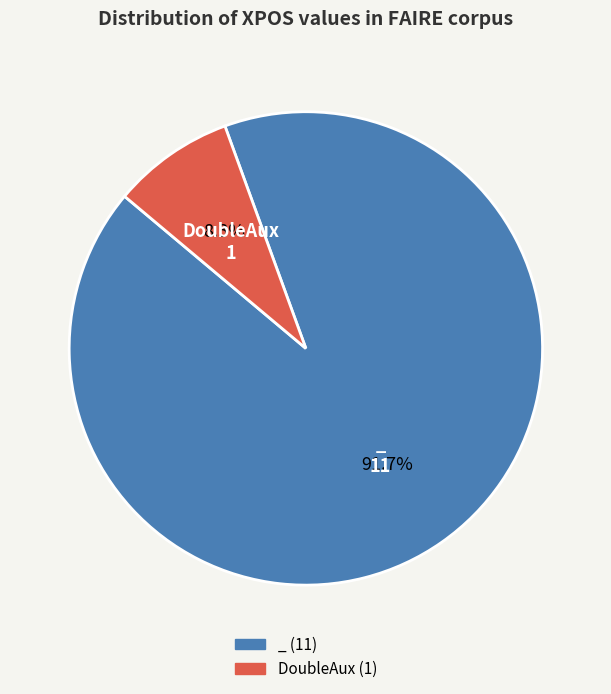

Is there a majority slice in this chart?

Yes